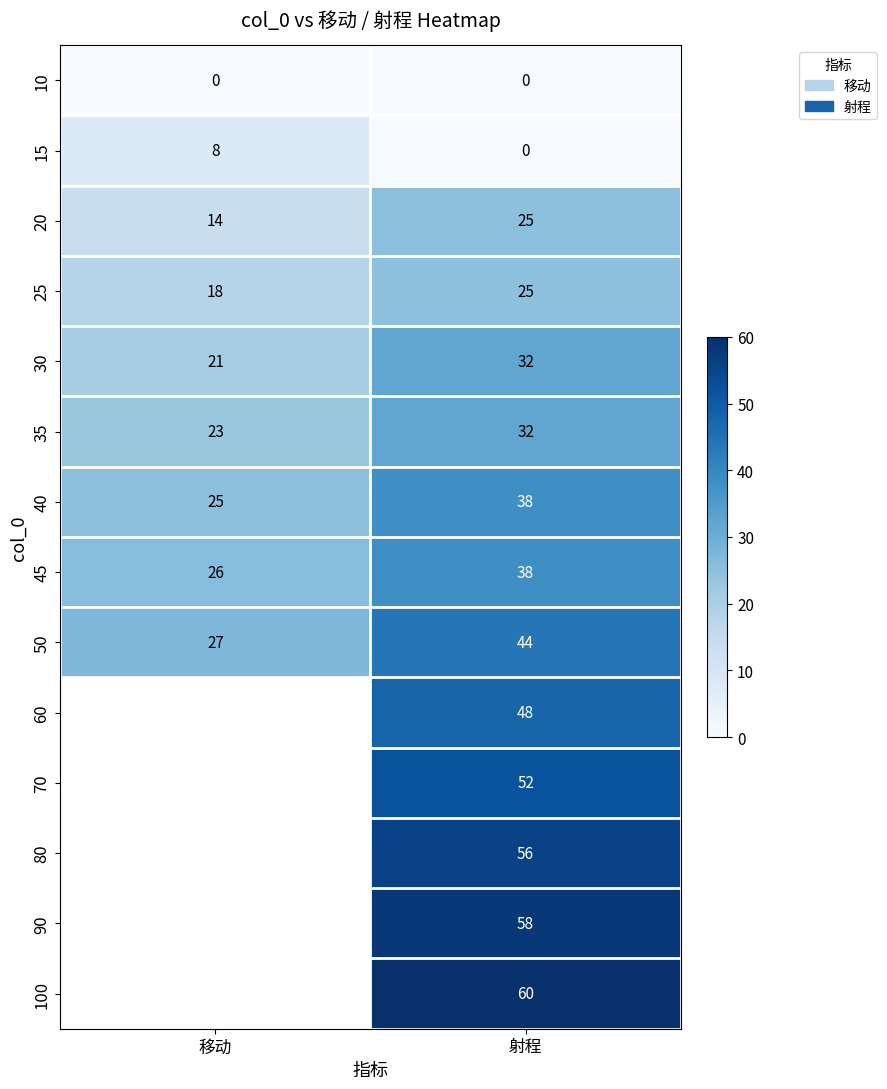

The value of 35 at 移动 is 36.8. True or false?

False